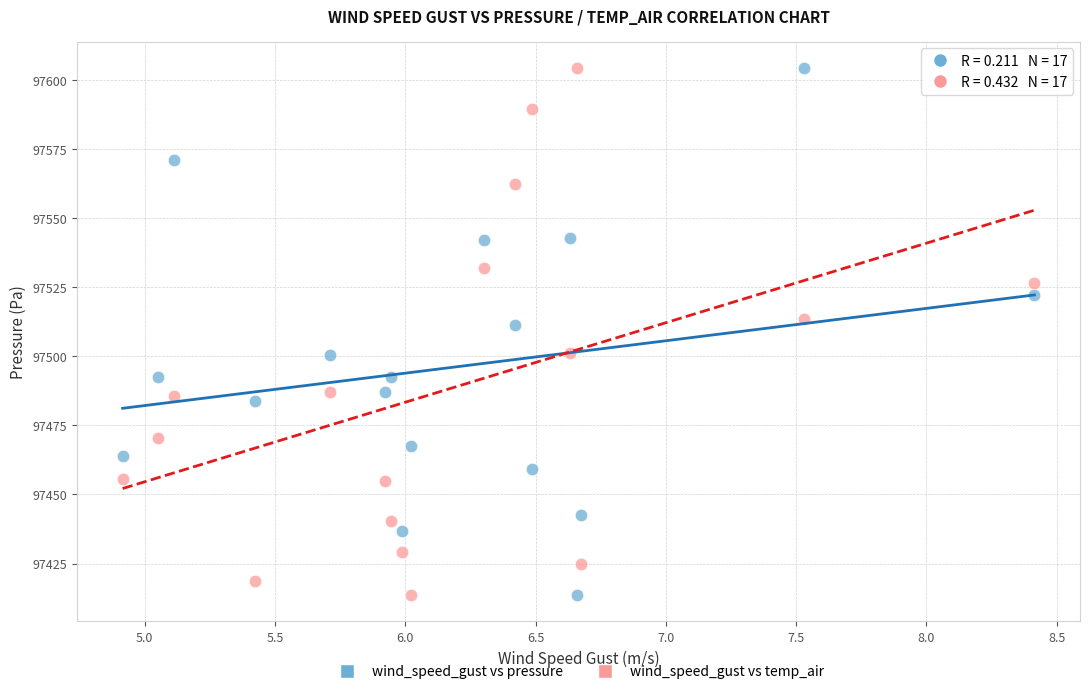

What is the X range (max minus min) for the scatter plot?

3.5